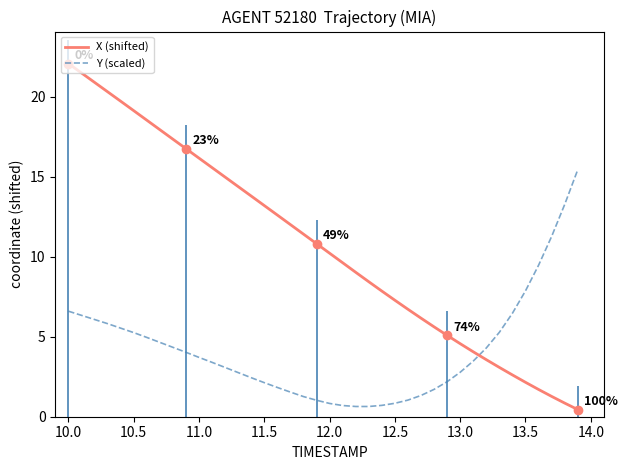

What are all the series names shown in the legend?

X (shifted), Y (scaled)